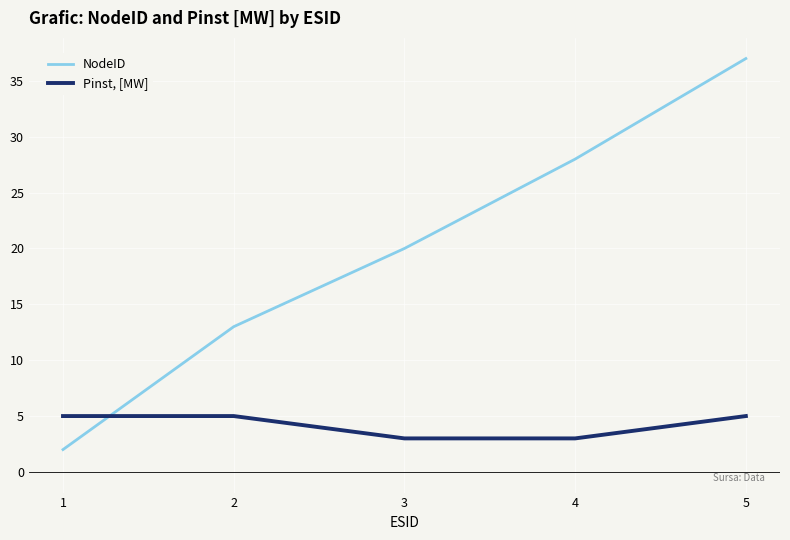

Which series ends up on top after the final intersection of Pinst, [MW] and NodeID?

NodeID